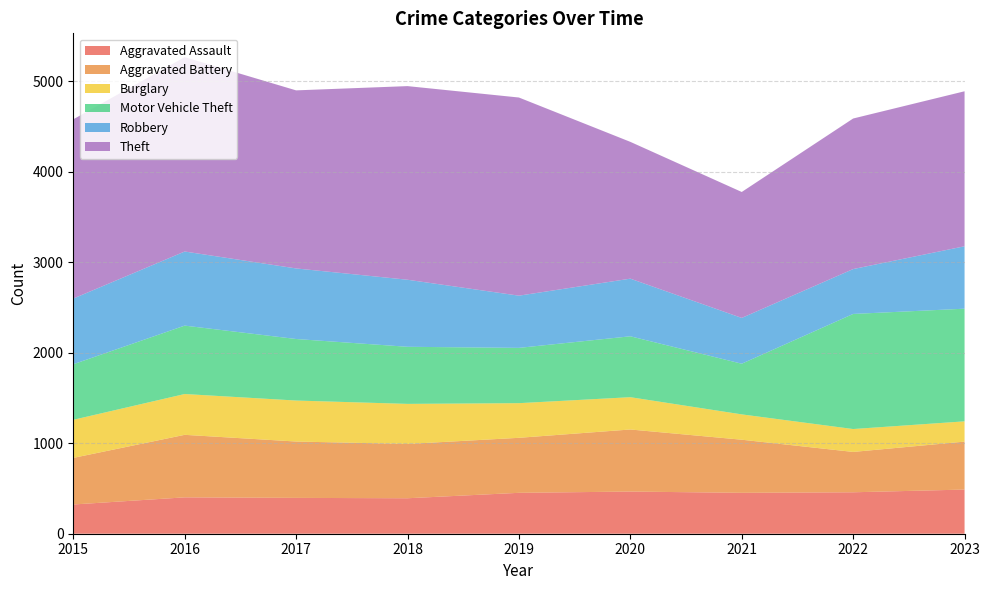

Reading left to right, transcribe all the data shown in this chart.

Aggravated Assault: 2015=323	2016=402	2017=396	2018=392	2019=452	2020=466	2021=452	2022=458	2023=488
Aggravated Battery: 2015=515	2016=691	2017=623	2018=600	2019=608	2020=686	2021=587	2022=446	2023=530
Burglary: 2015=421	2016=451	2017=453	2018=443	2019=383	2020=357	2021=280	2022=253	2023=224
Motor Vehicle Theft: 2015=614	2016=756	2017=680	2018=631	2019=611	2020=673	2021=560	2022=1272	2023=1245
Robbery: 2015=726	2016=819	2017=780	2018=741	2019=577	2020=637	2021=506	2022=496	2023=690
Theft: 2015=1981	2016=2148	2017=1968	2018=2140	2019=2190	2020=1512	2021=1392	2022=1664	2023=1713